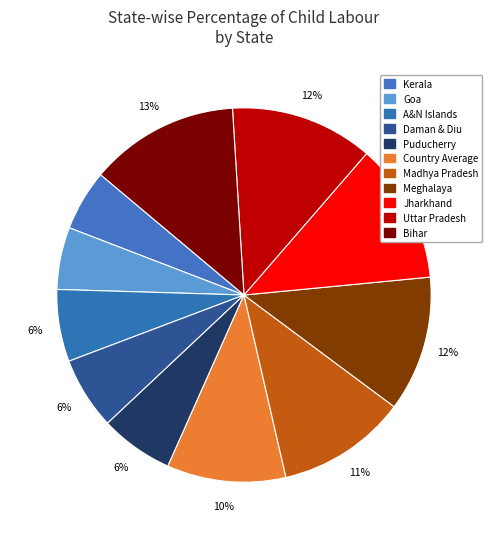

What percentage is the Country Average slice, to the nearest percent?

10%